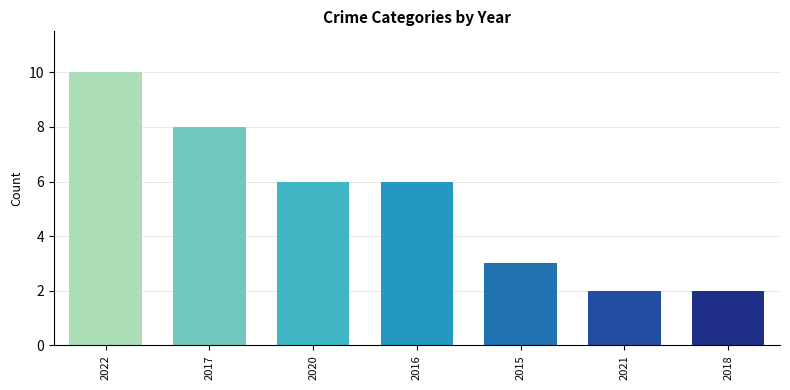

Which category has the highest value across all series?

2022